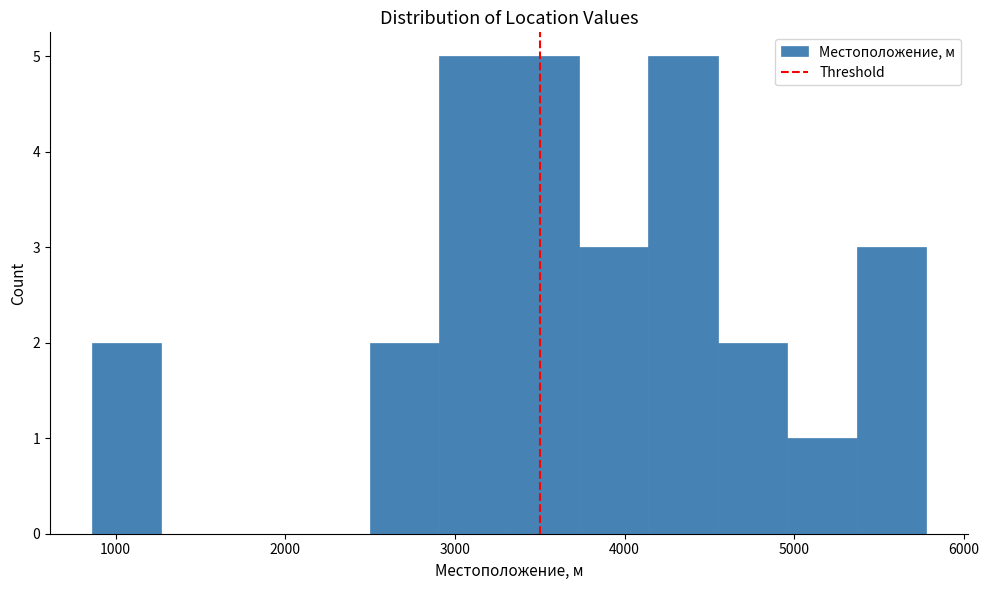

What is the height of the bar covering 3700 to 4100 on the x-axis? Neither the bar edges nor the heights are printed on the chart, so give them approximately, as read against the axes.

3